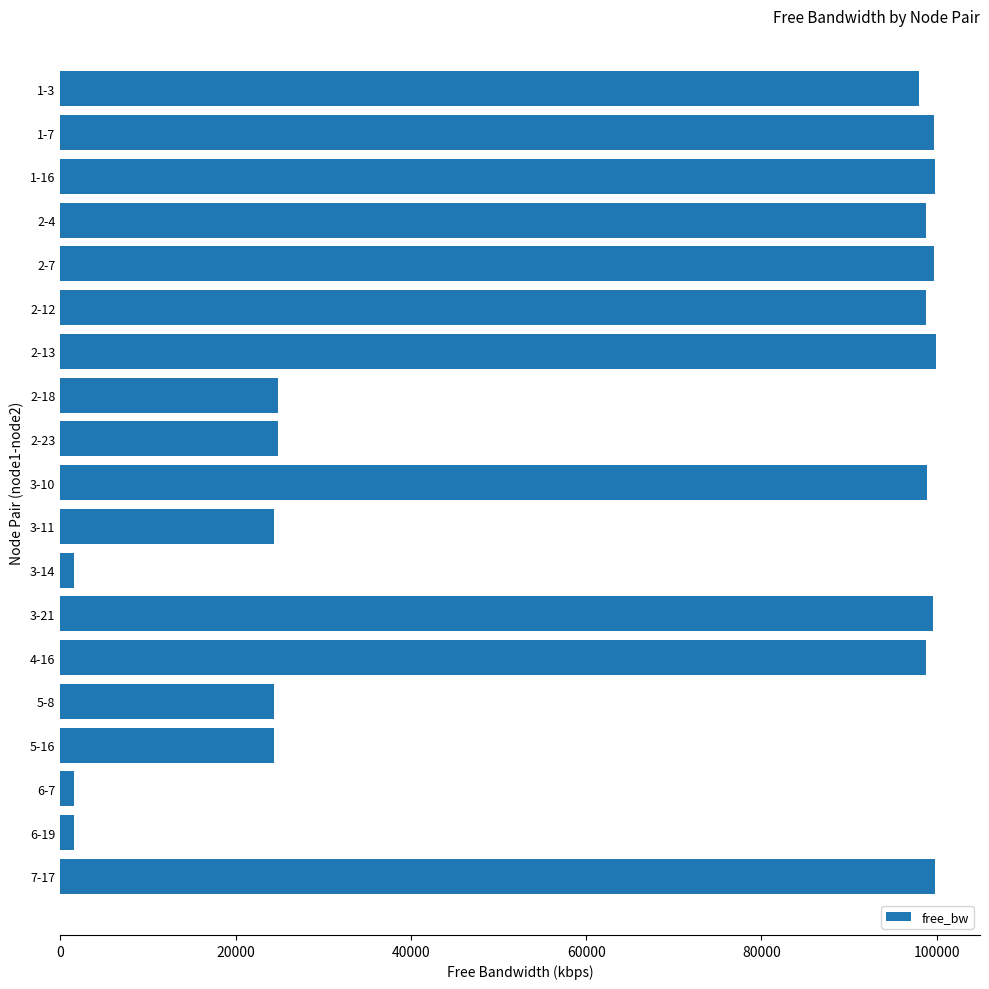

What is the greatest value displayed?

99934.3